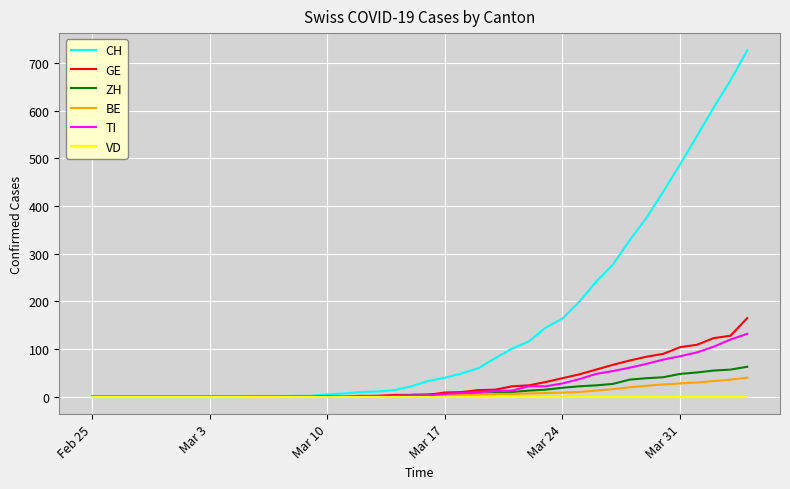

Which series has the largest range (max minus min)?

CH